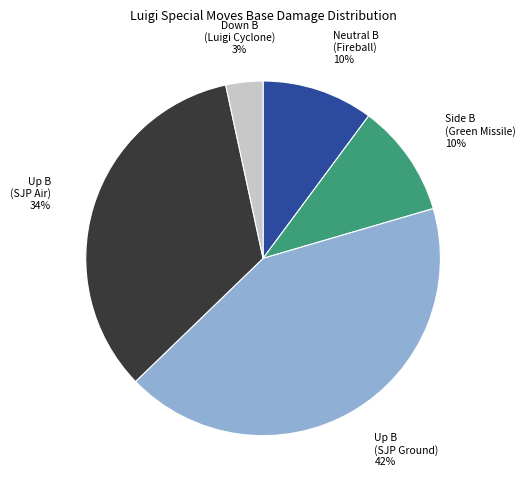

Is there a majority slice in this chart?

No